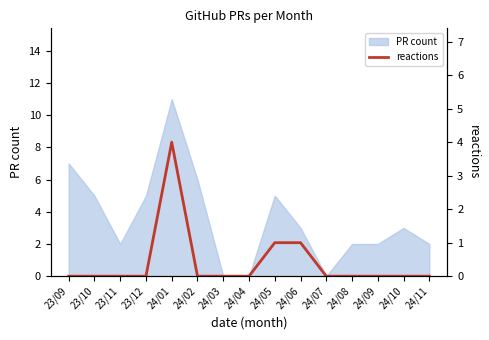

What is the sum of all values?

6